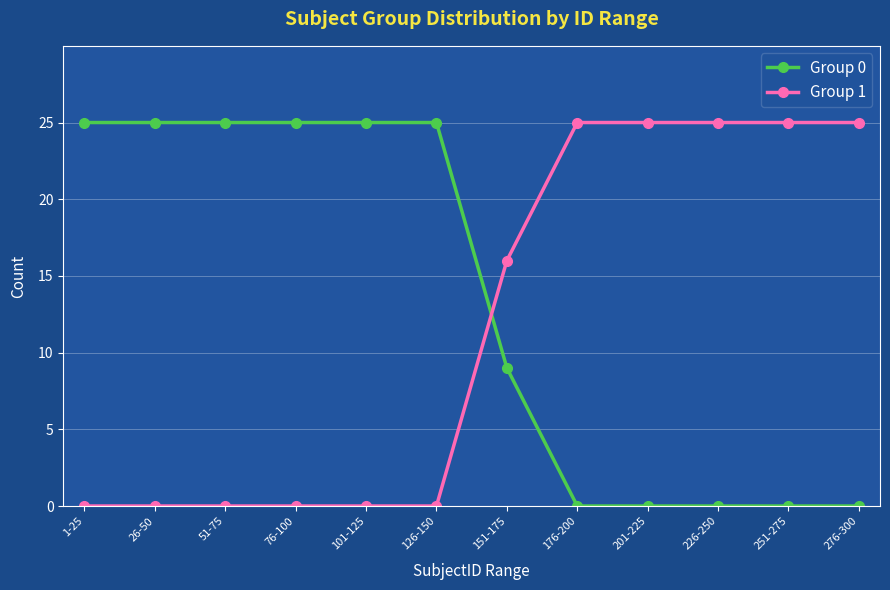

True or false: Group 0 has a value of 0 at 176-200.

True